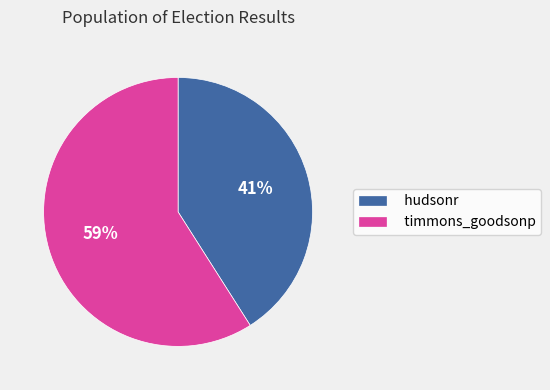

Rank the categories by value from lowest to highest.

hudsonr, timmons_goodsonp